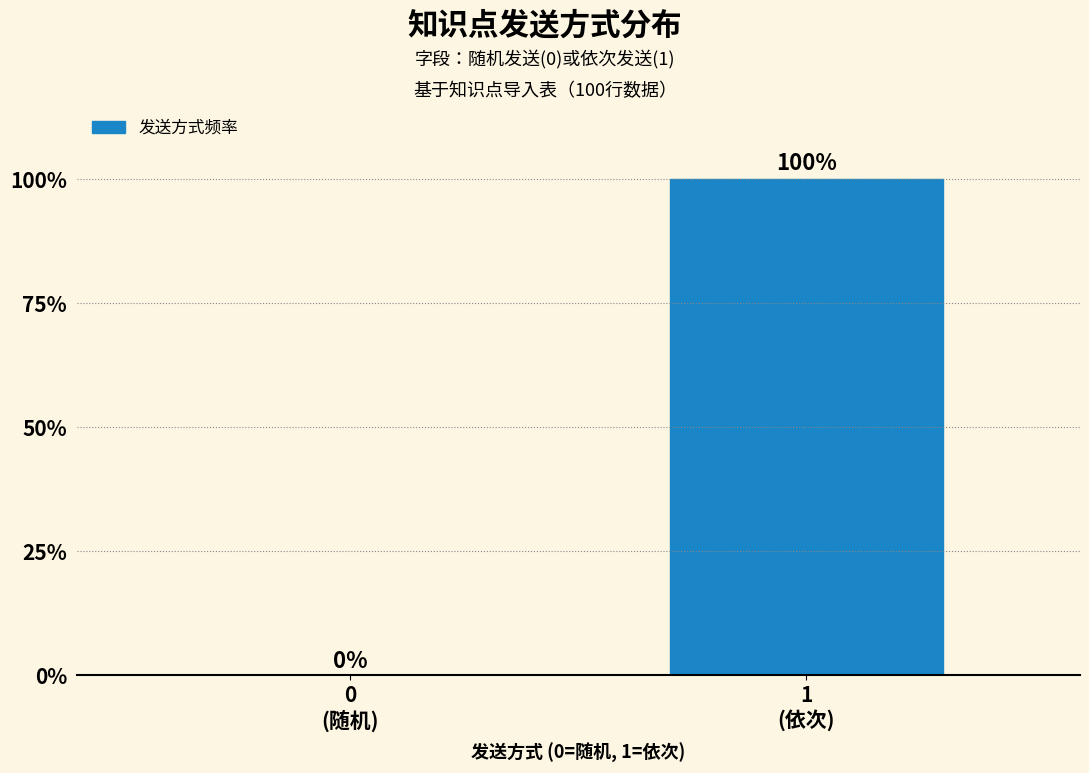

What is the sum of all values?

100